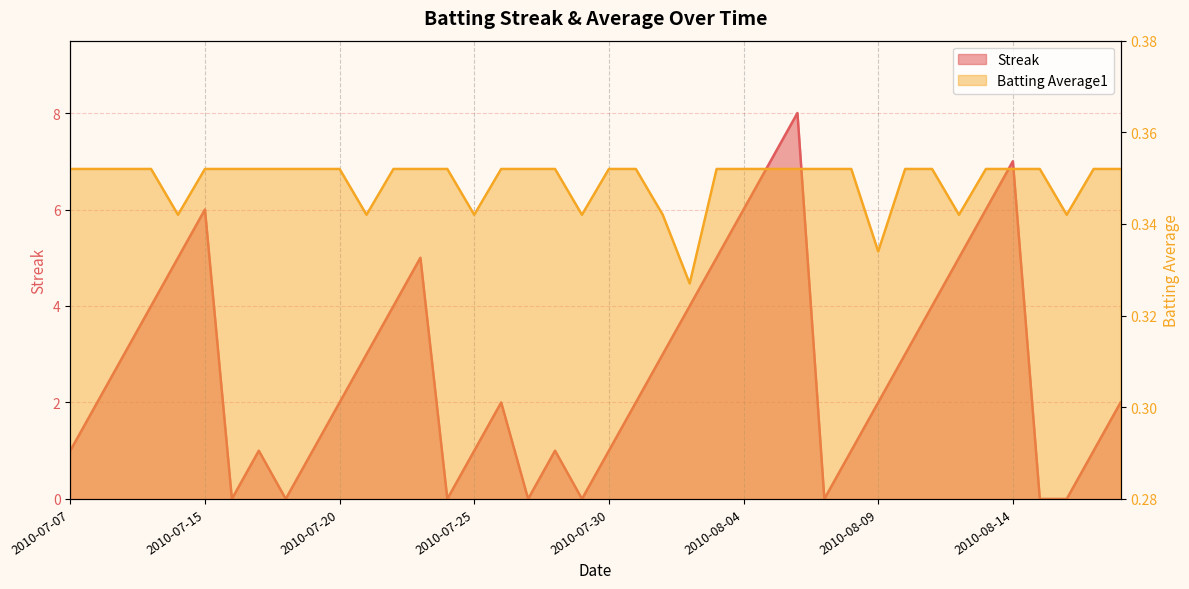

How many lines are shown in the chart?

2